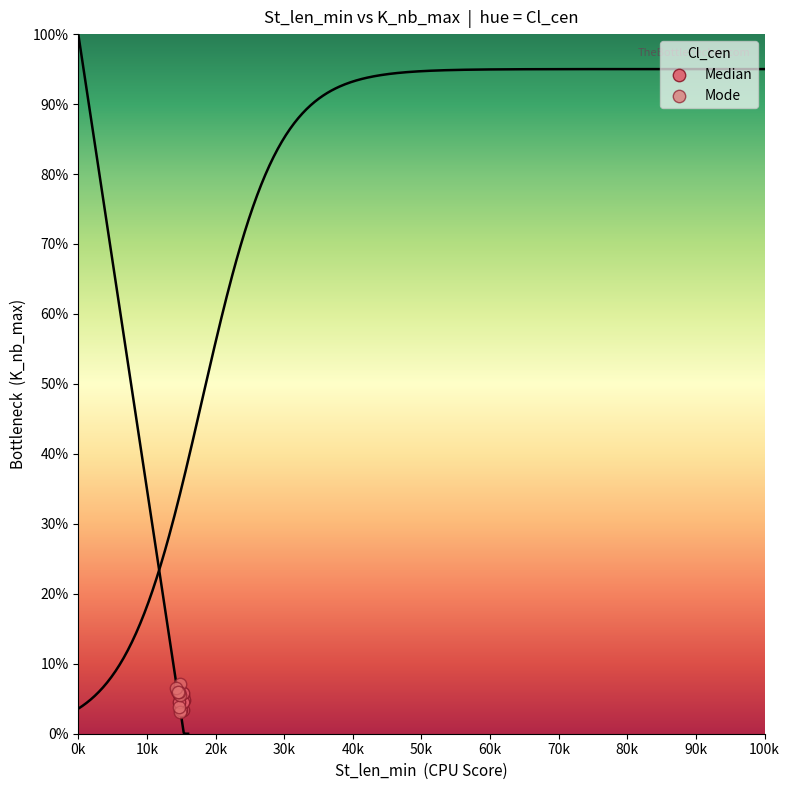

Which series has the largest Y range (max minus min)?

Mode